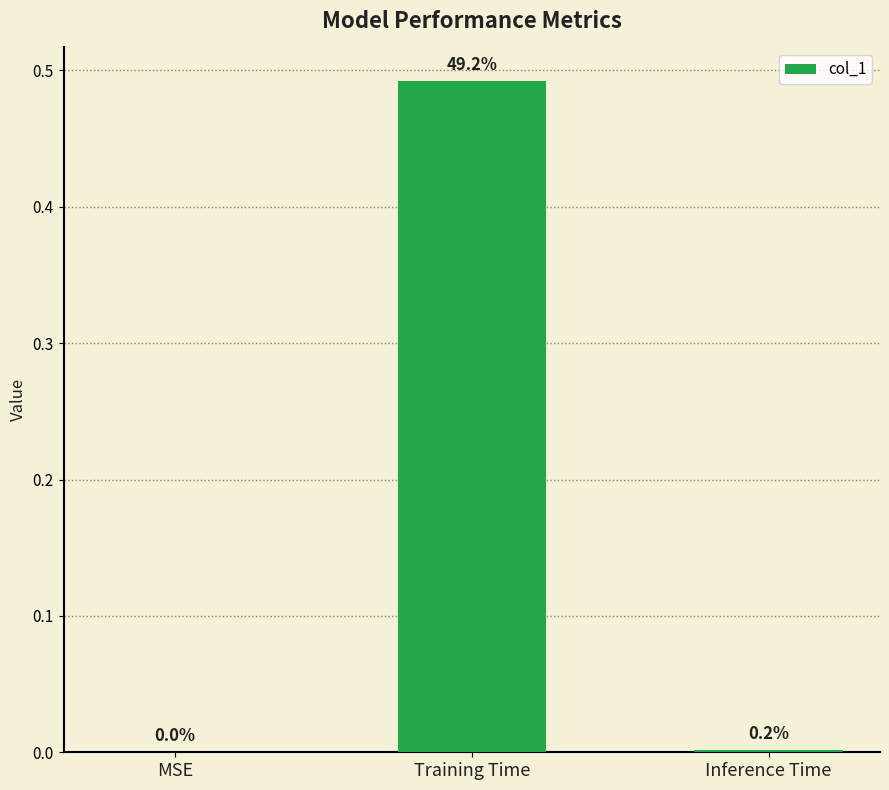

Rank the categories by value from lowest to highest.

MSE, Inference Time, Training Time